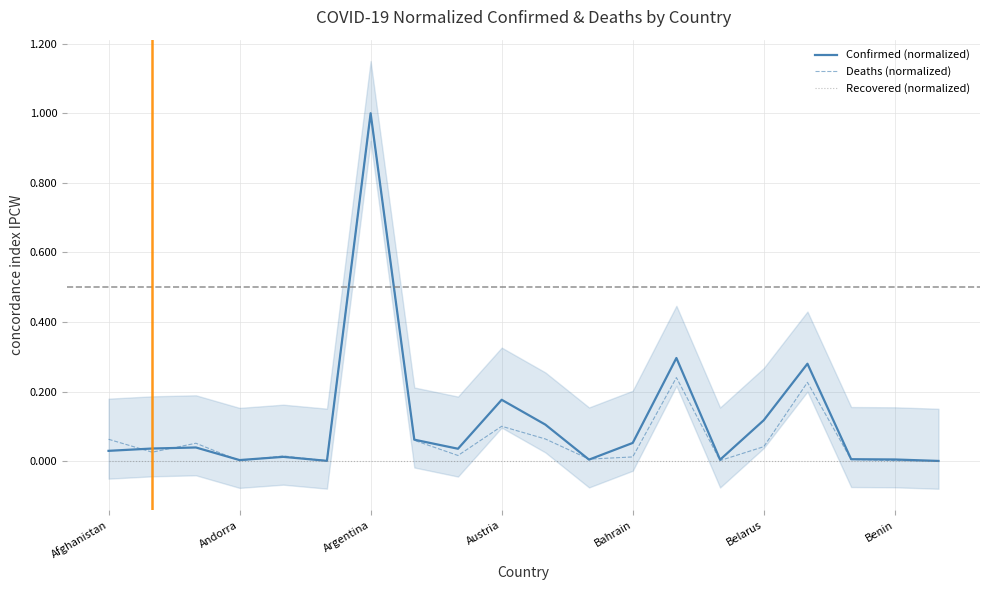

What is the label of the 6th point from the right?

14